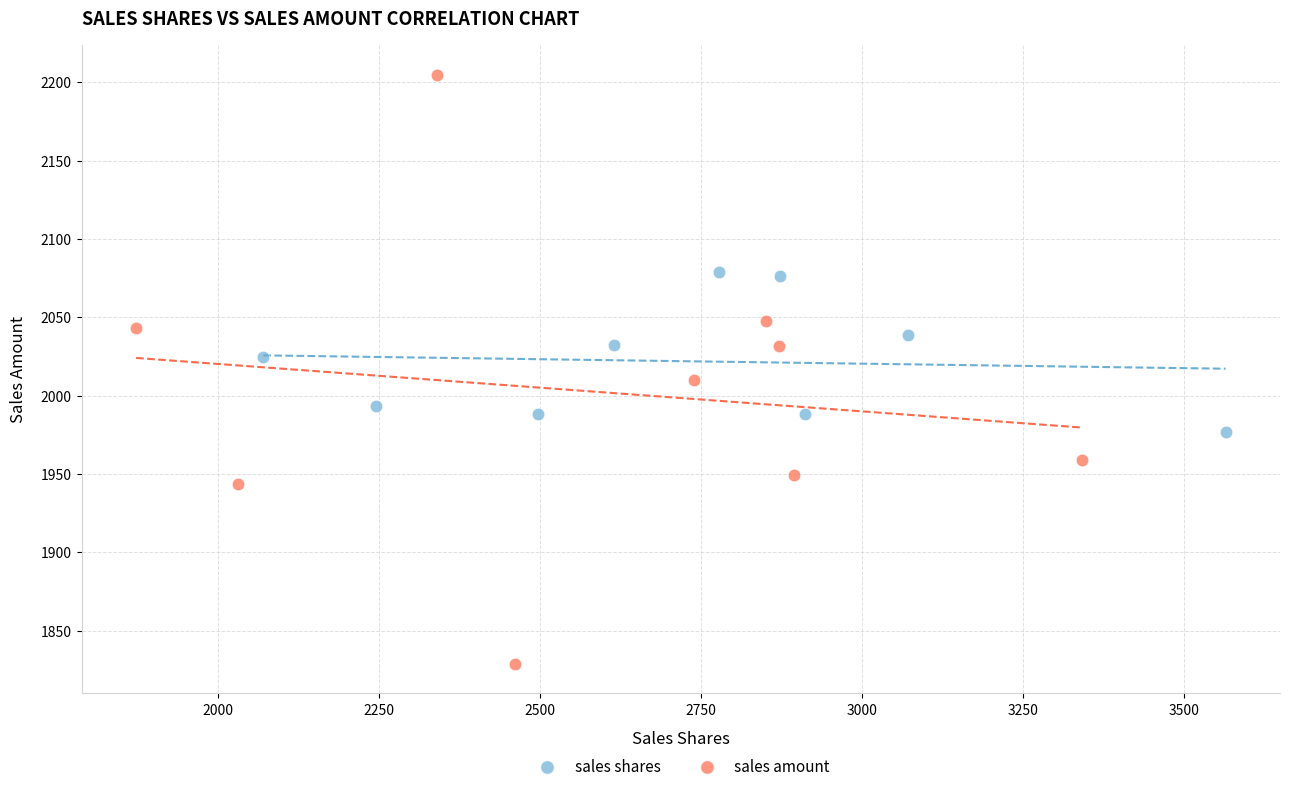

What are all the series names shown in the legend?

sales shares, sales amount